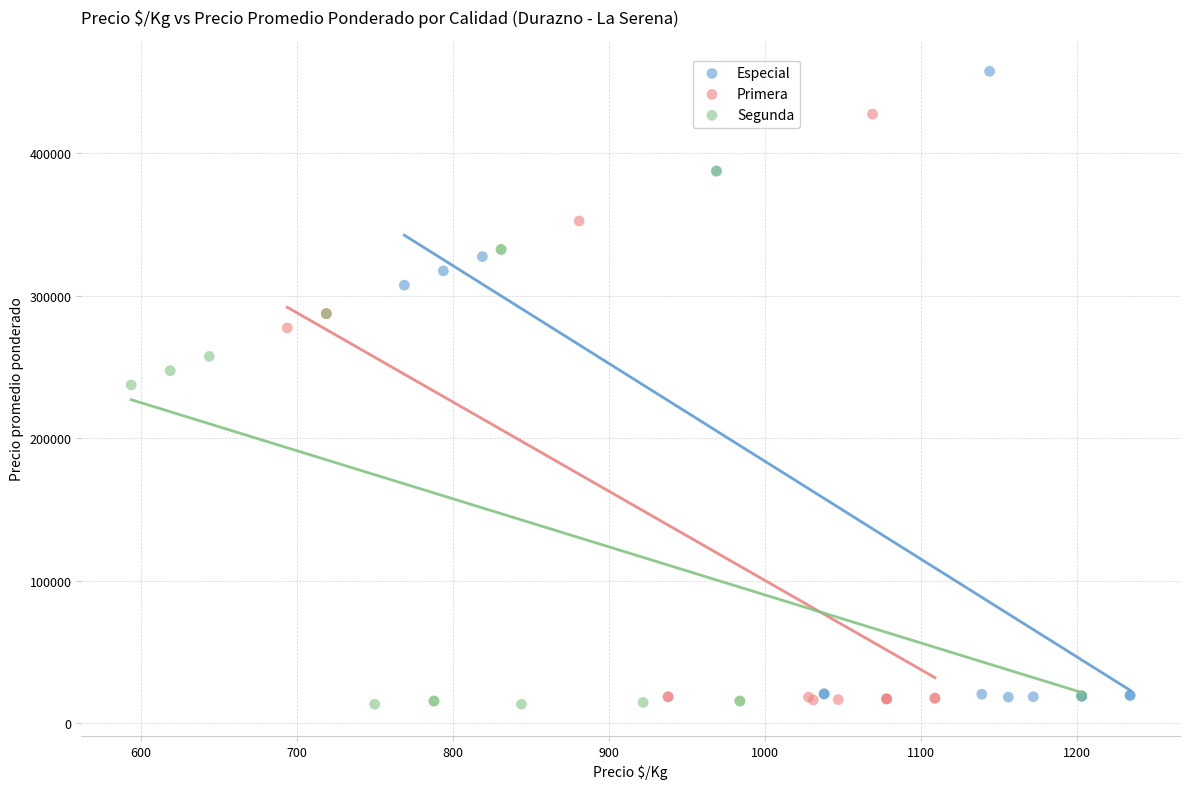

Which series contains the highest Y value?

Especial